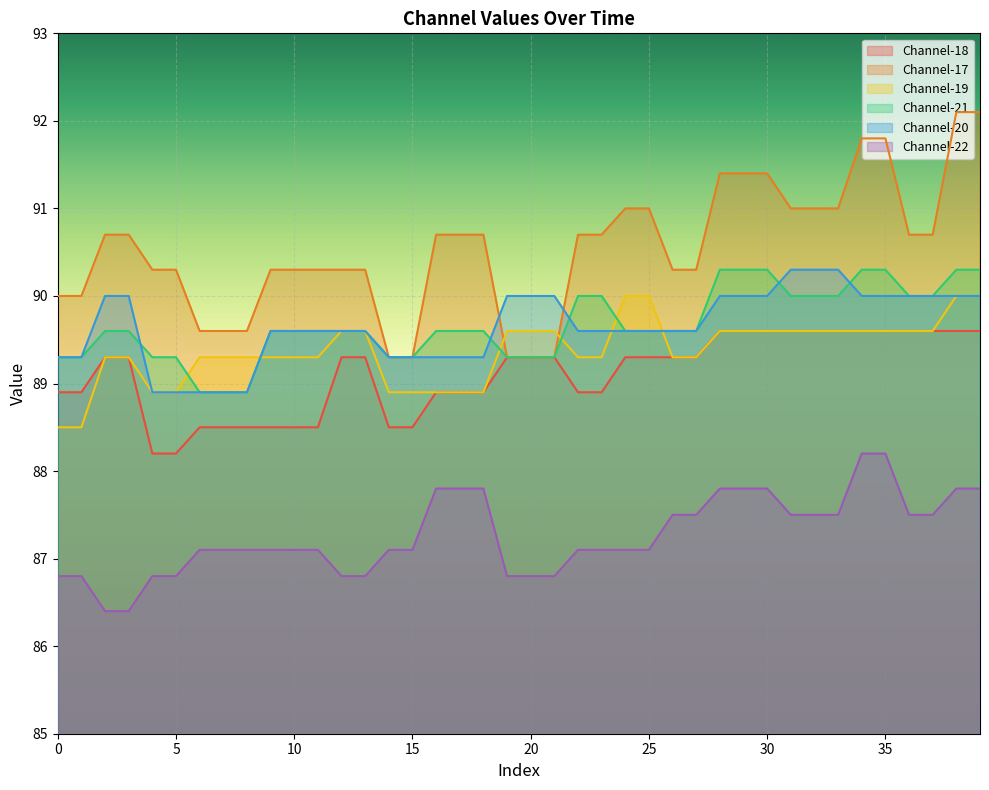

True or false: Channel-20 has a value of 24.5 at 11.

False